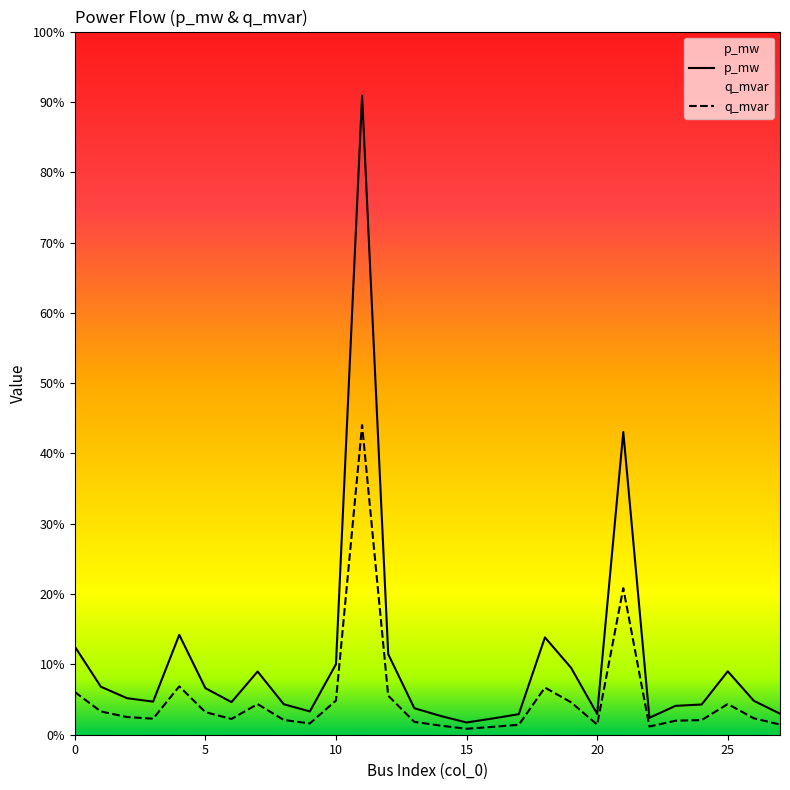

How many series are shown in this chart?

2